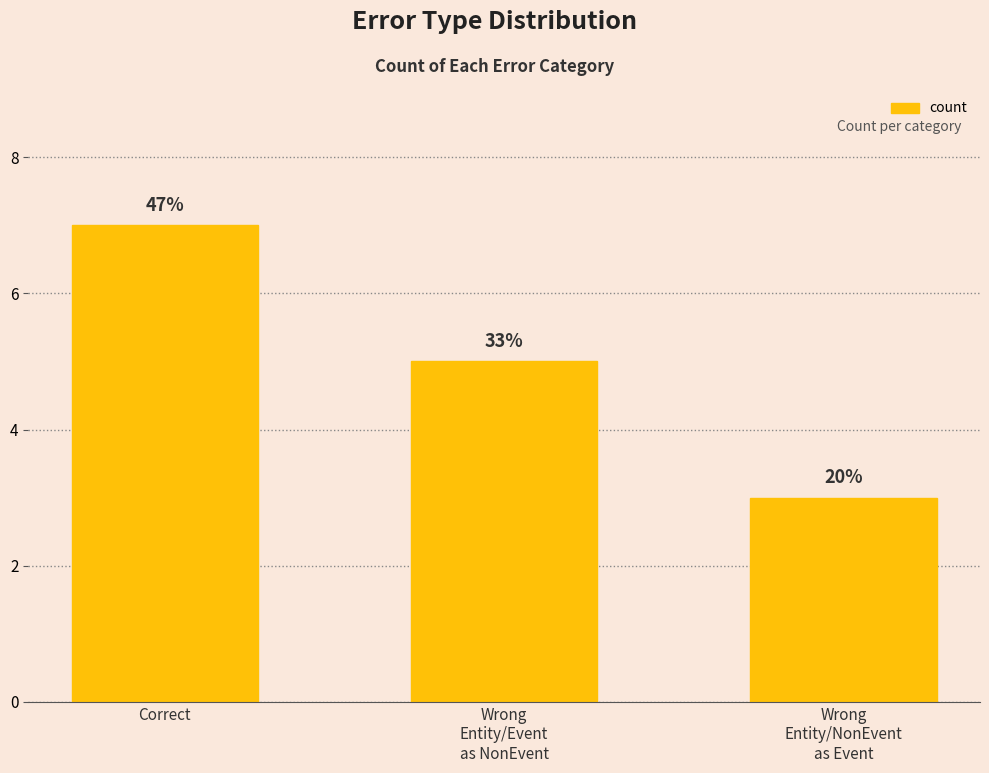

What is the ratio of the value at Correct to the value at Wrong
Entity/NonEvent
as Event?

2.3